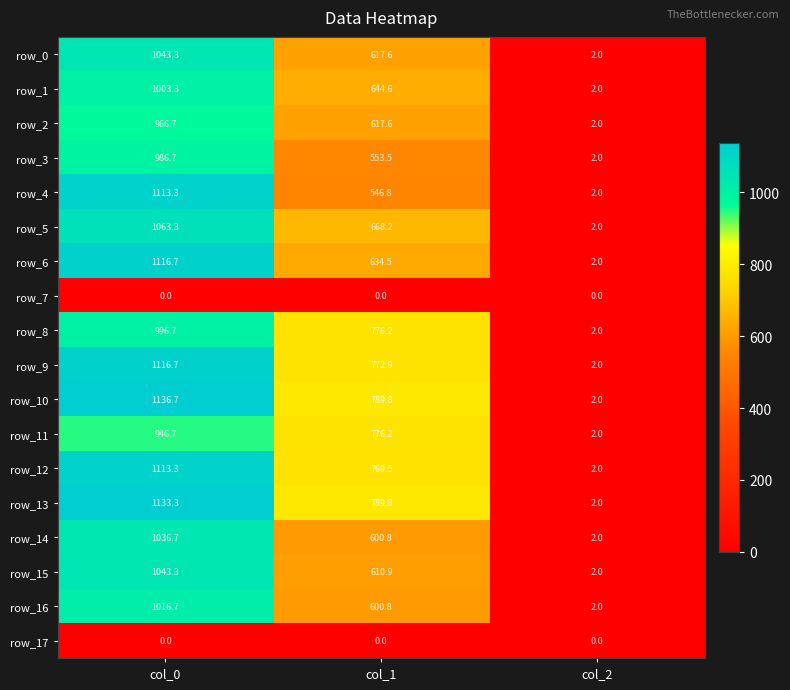

Which category has the highest value in the row_3 series?

col_0